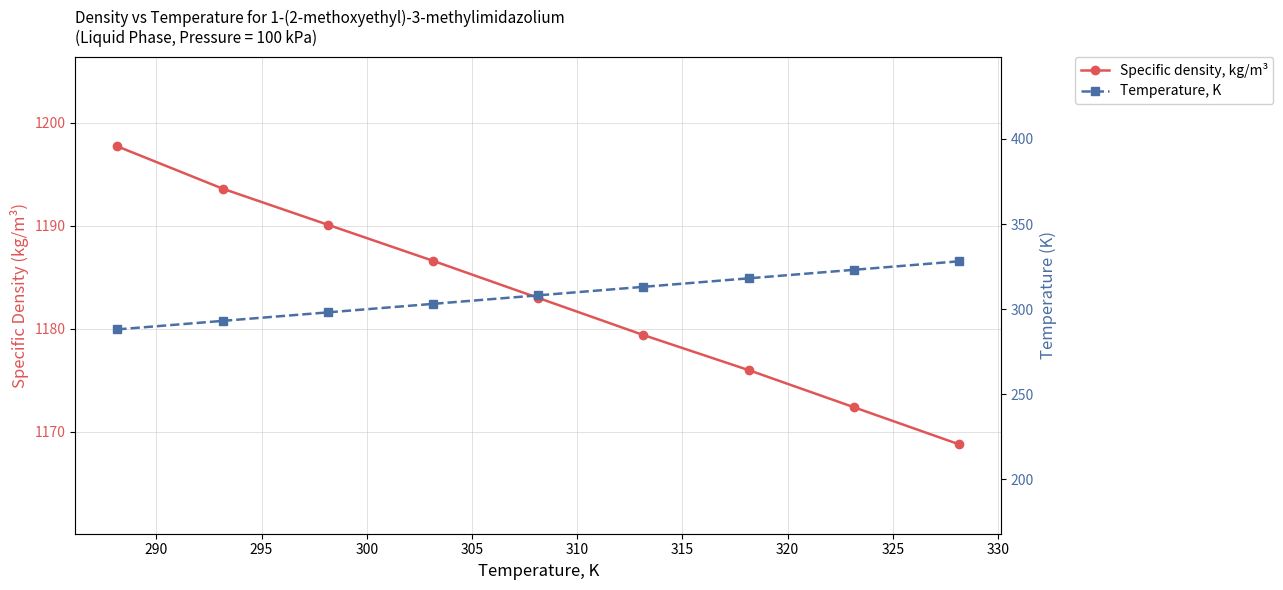

Does the chart have visible grid lines?

Yes